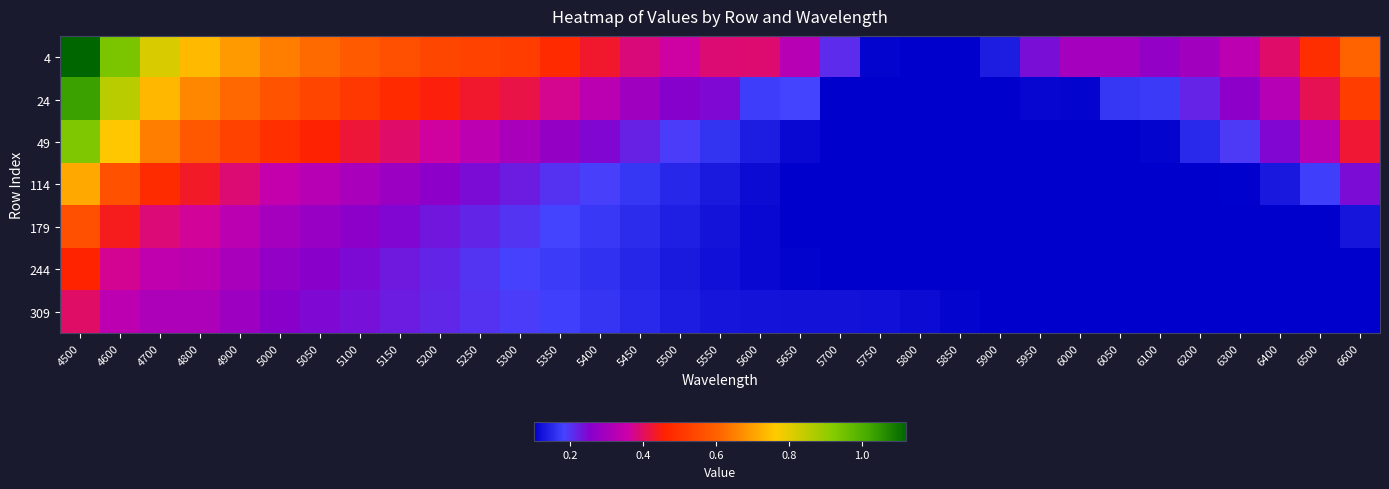

How many series are shown in this chart?

7